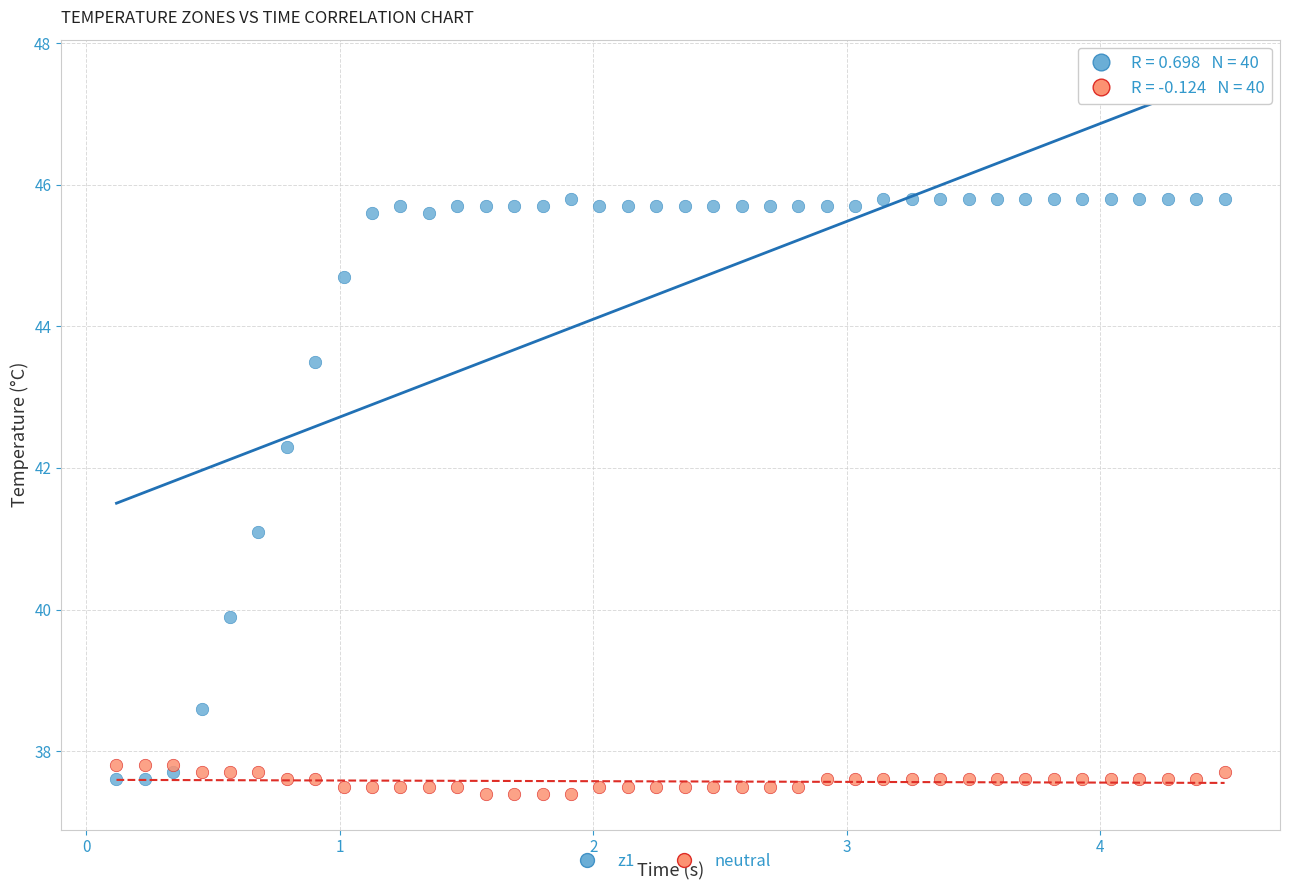

What is the X range (max minus min) for the scatter plot?

4.4